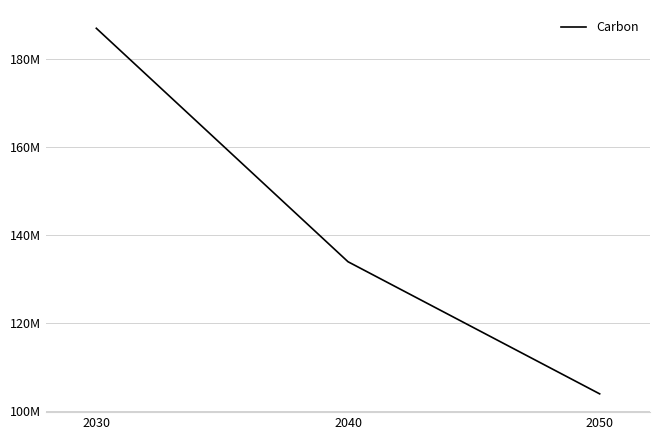

What is the minimum value shown in the chart?

104000000